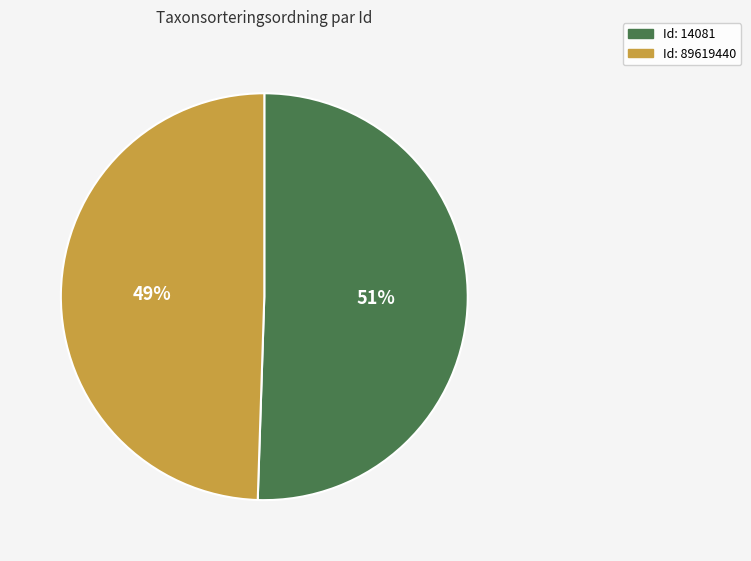

Is it true that Id: 89619440 is 62% of the pie?

False